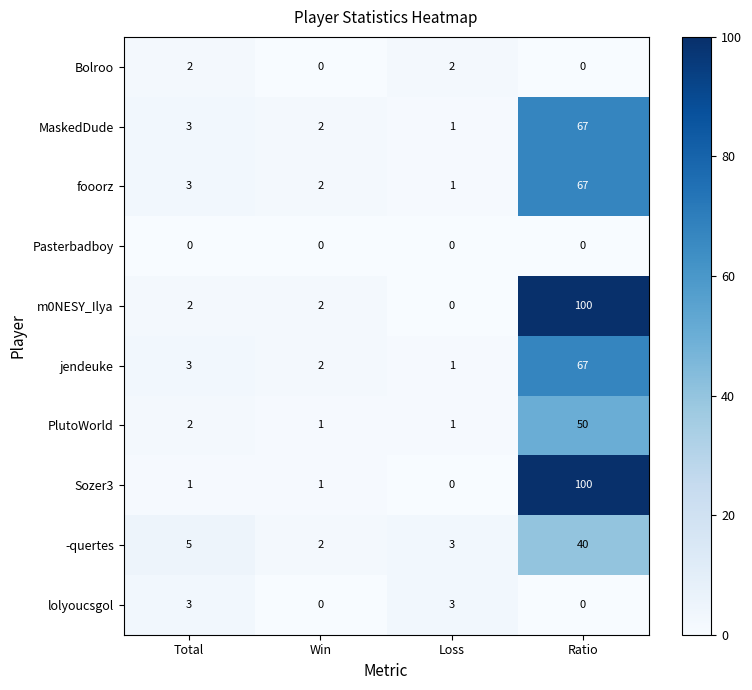

Which series has the largest total across all categories?

m0NESY_Ilya